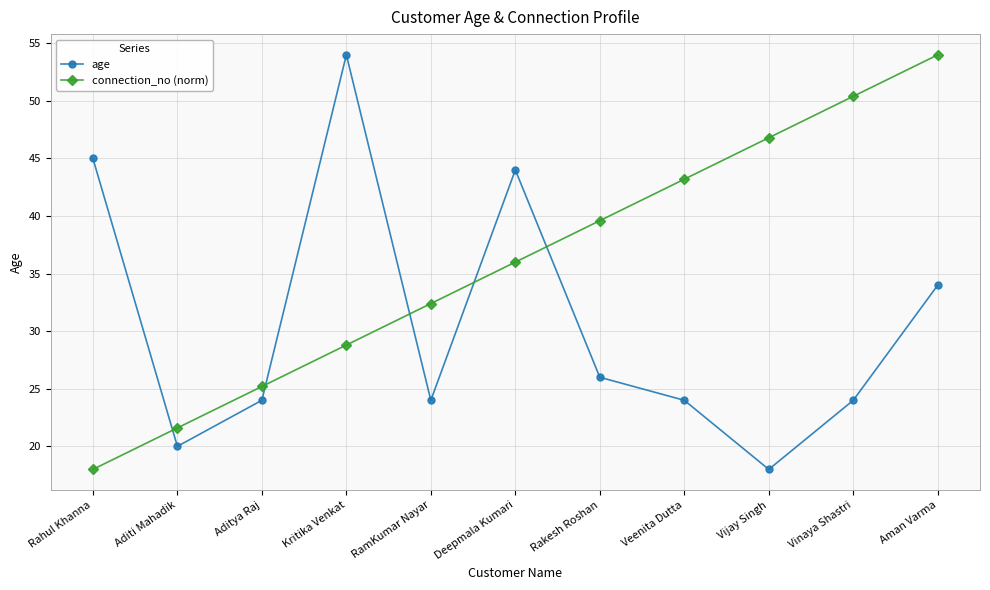

What are all the series names shown in the legend?

age, connection_no (norm)